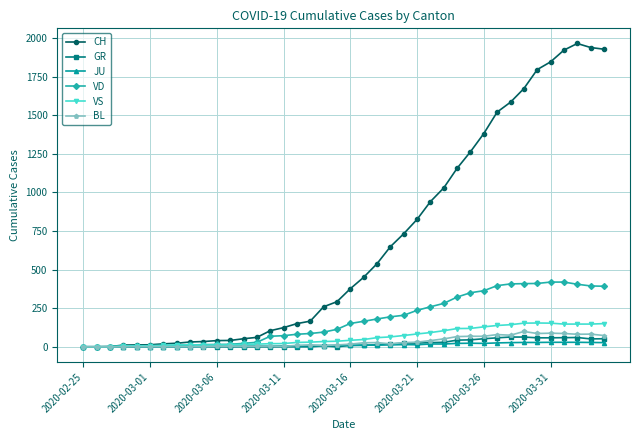

Which series has the largest total across all categories?

CH